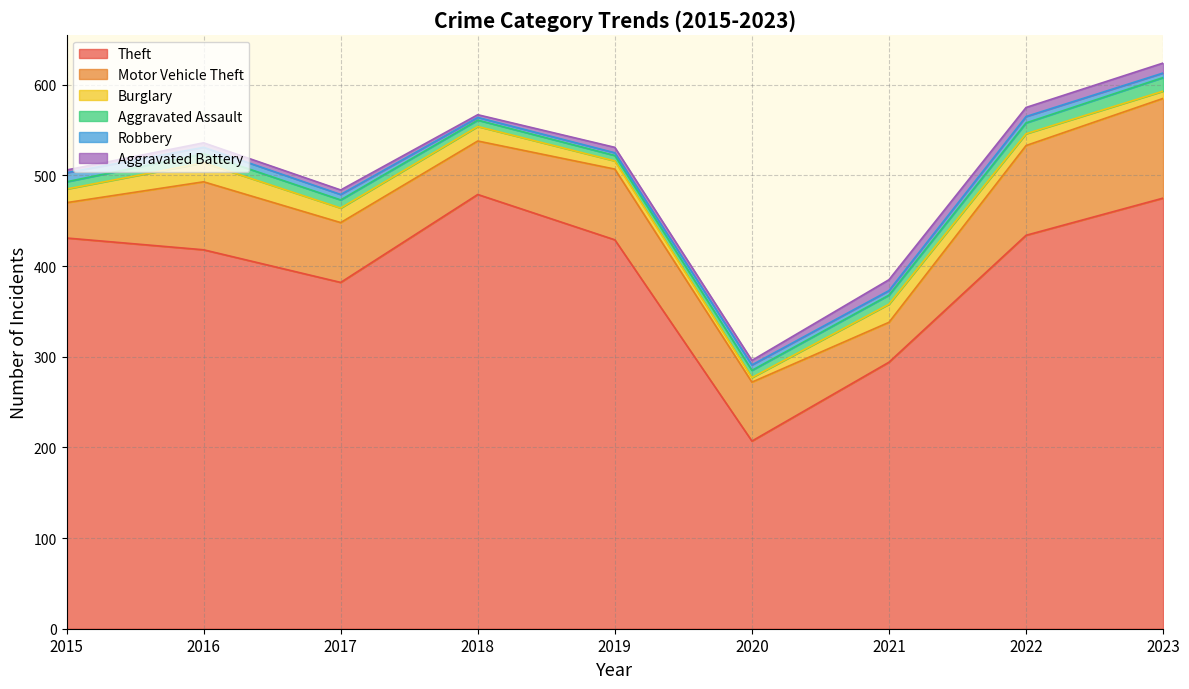

How many data points in Robbery are less than 6?

4